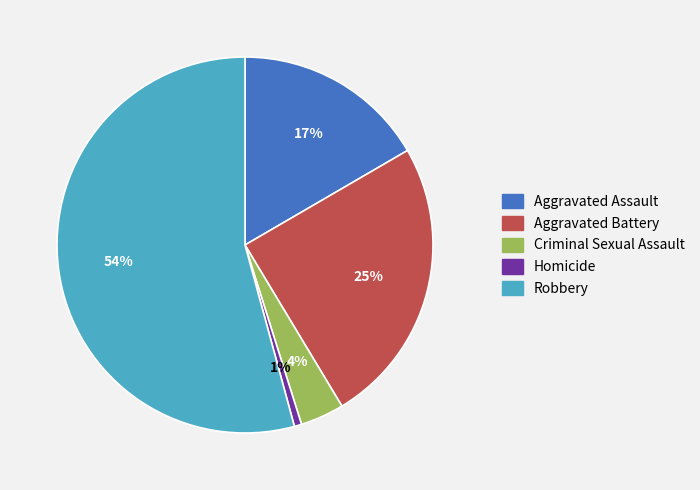

To the nearest percent, what percentage of the pie is Homicide?

1%